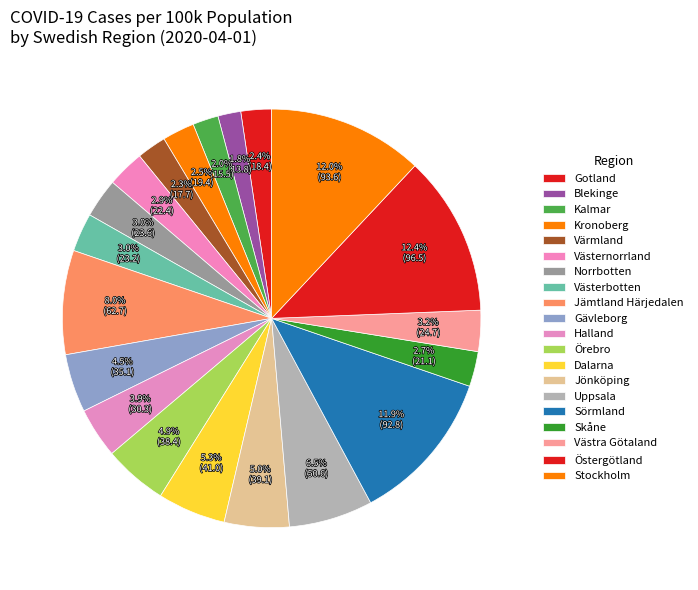

Which slice is the largest?

Östergötland